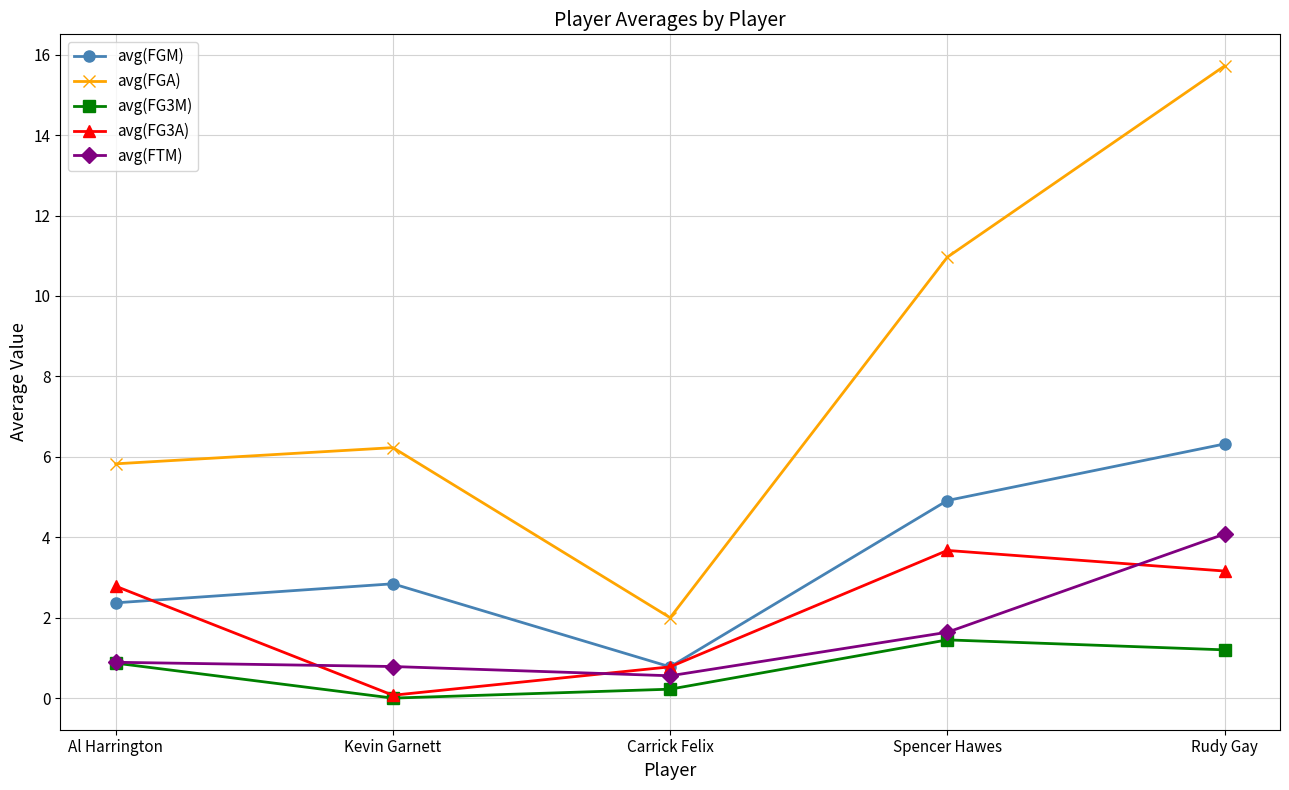

Is the value of avg(FG3A) at Rudy Gay greater than the value of avg(FTM) at Spencer Hawes?

Yes